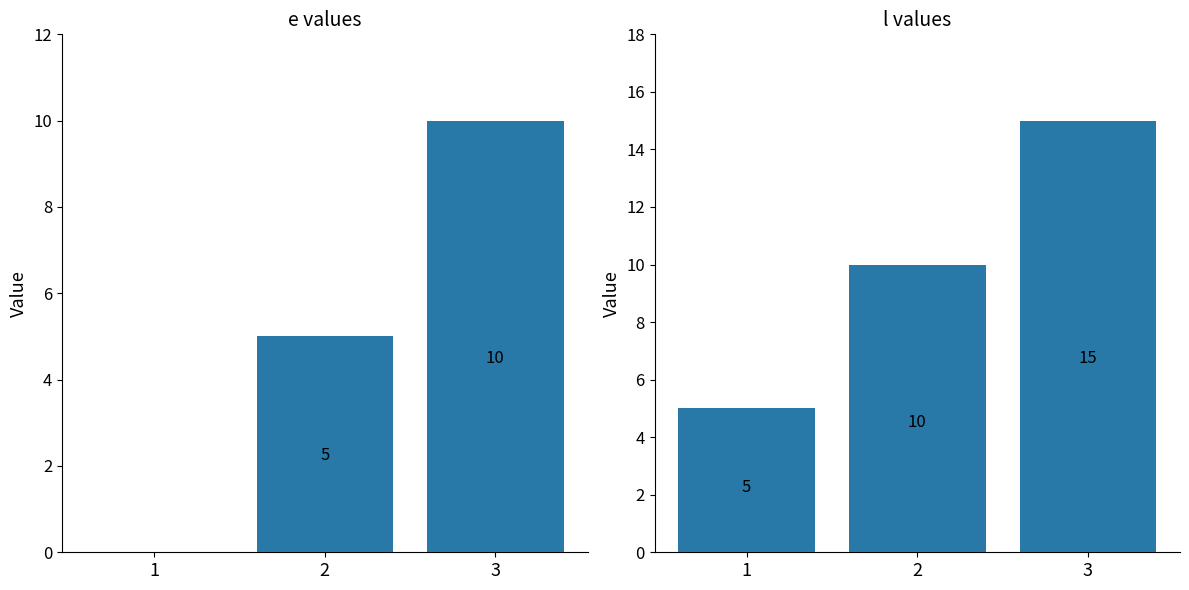

What is the difference between the maximum and second lowest values in the l series?

5